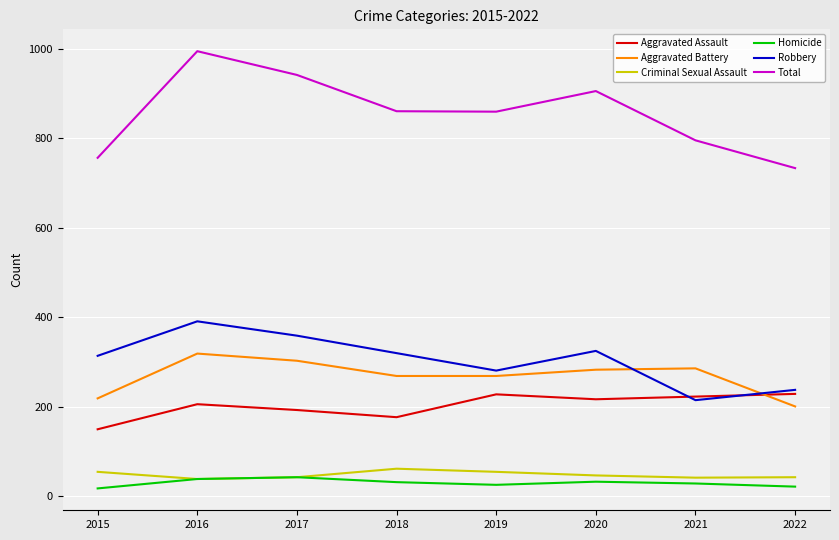

Count the number of categories in the chart.

8